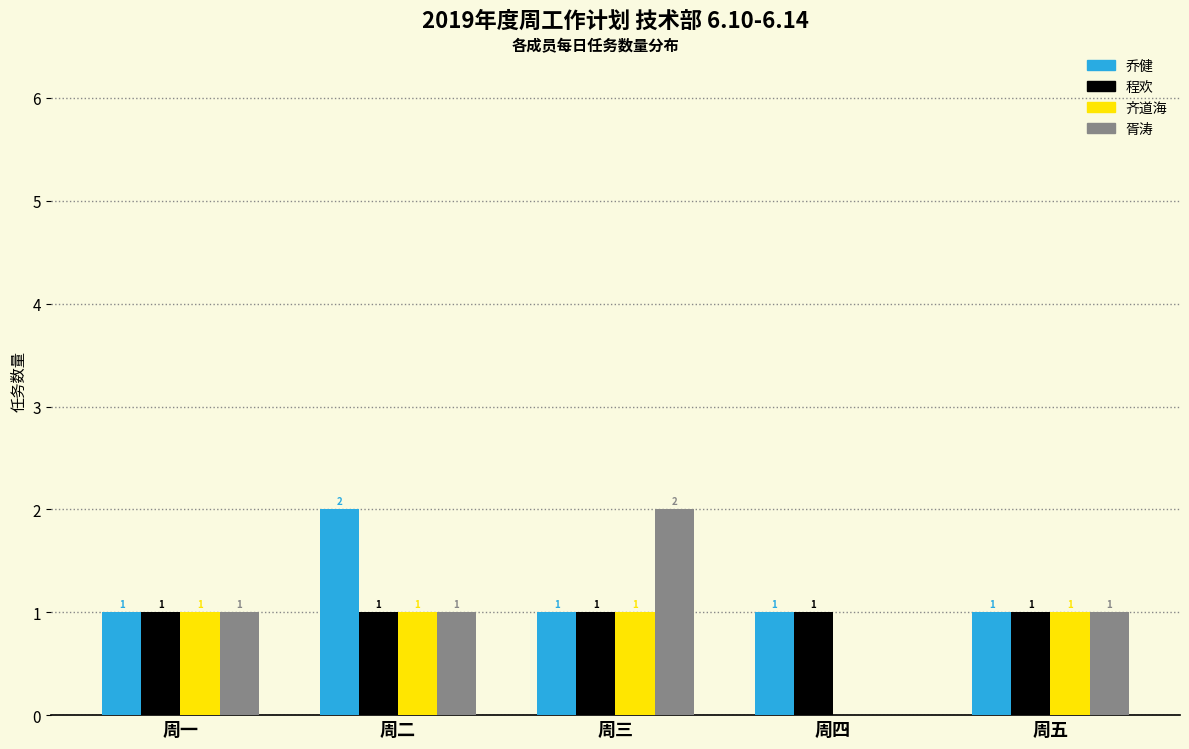

Reading left to right, what are all the values shown in this chart?

乔健: 周一=1	周二=2	周三=1	周四=1	周五=1
程欢: 周一=1	周二=1	周三=1	周四=1	周五=1
齐道海: 周一=1	周二=1	周三=1	周四=0	周五=1
胥涛: 周一=1	周二=1	周三=2	周四=0	周五=1